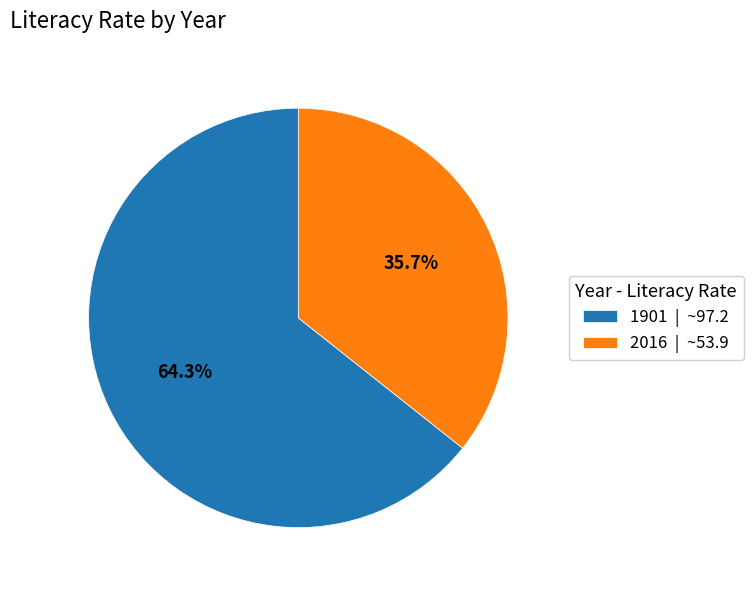

To the nearest percent, what portion does 1901 represent?

64%